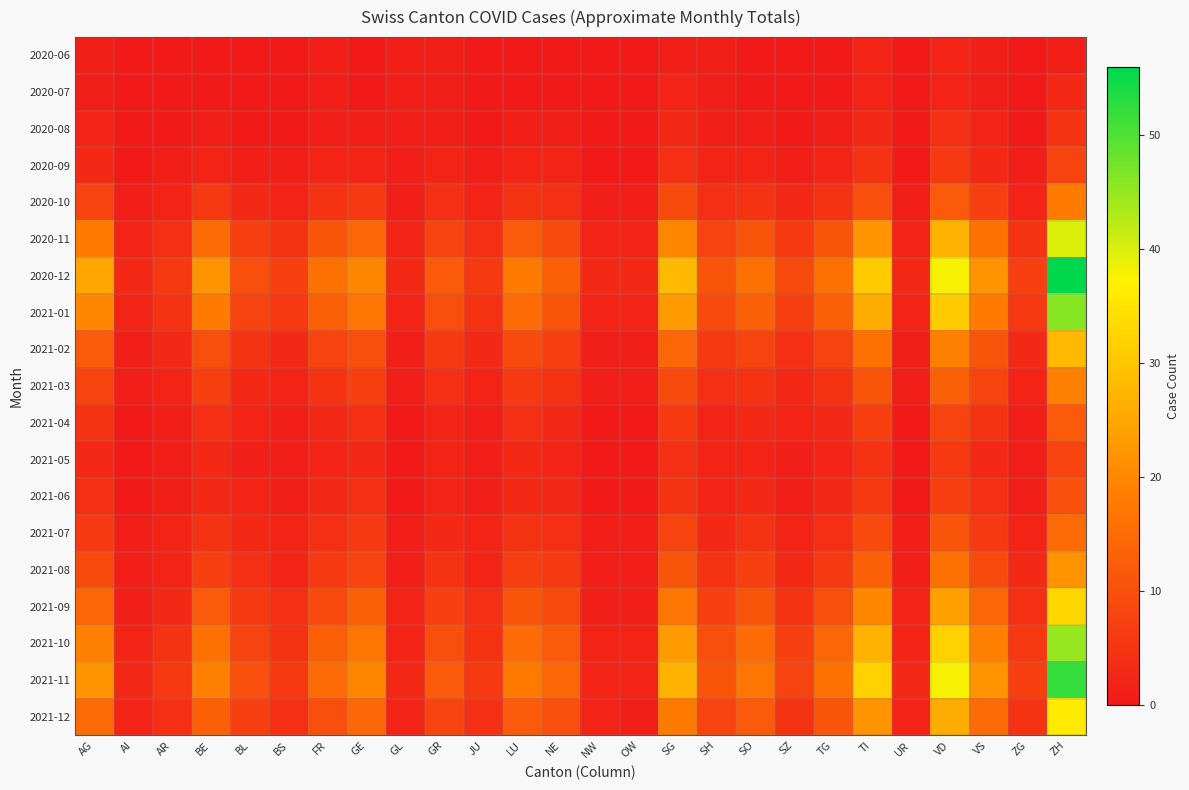

How many distinct data groups are displayed?

19